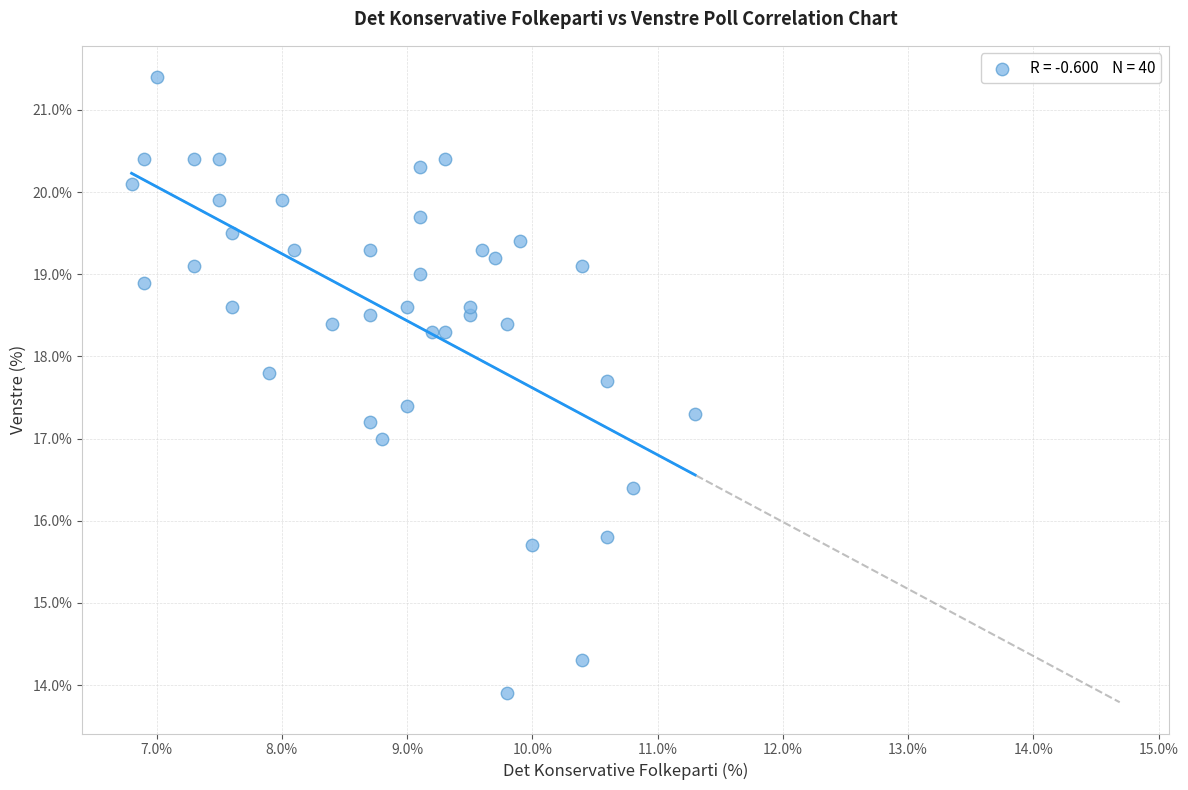

What is the range of X values (max minus min)?

4.5